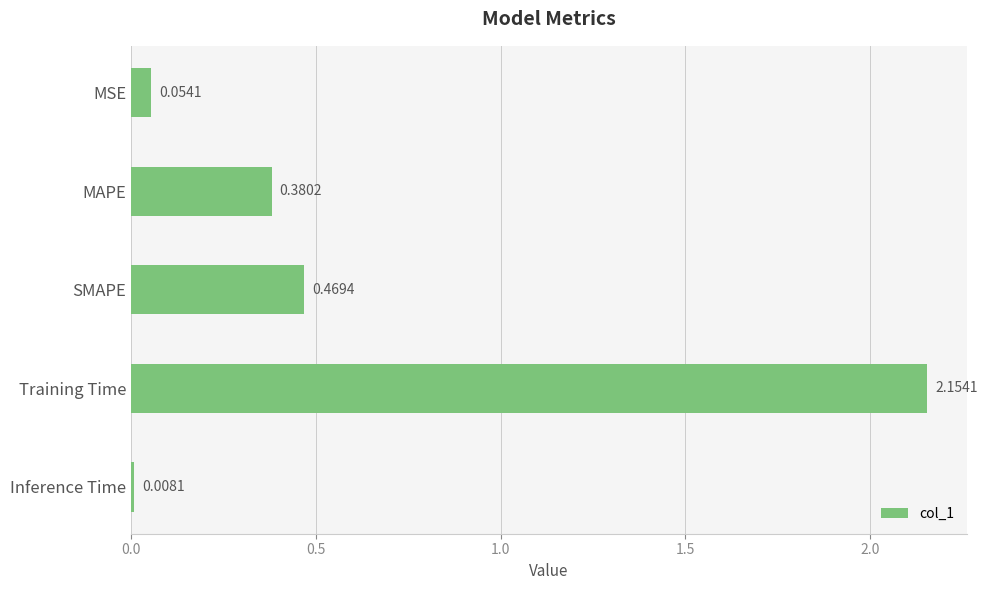

Rank the categories by value from lowest to highest.

Inference Time, MSE, MAPE, SMAPE, Training Time